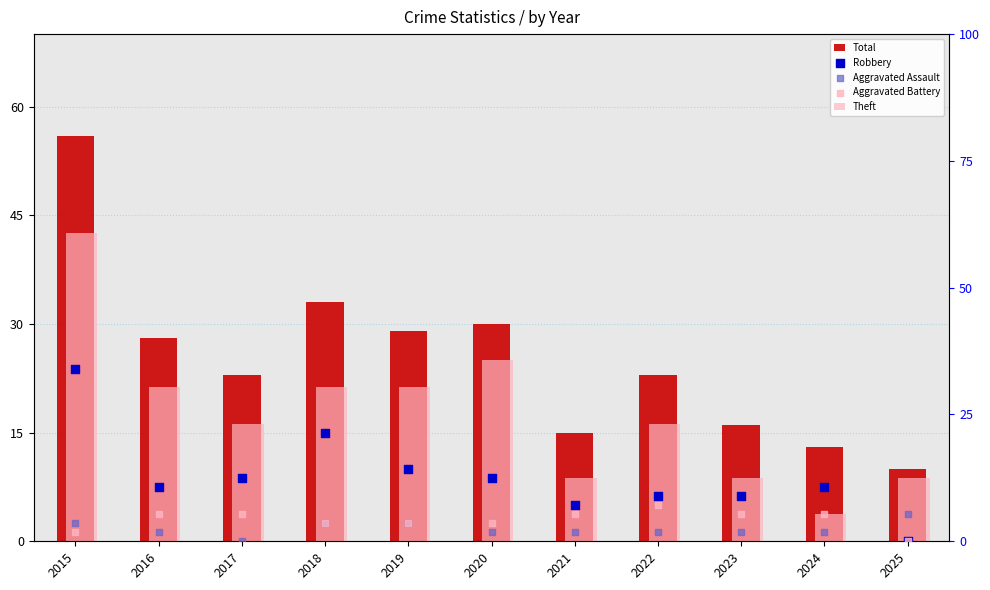

What is the total value across all series at 2025?

27.9